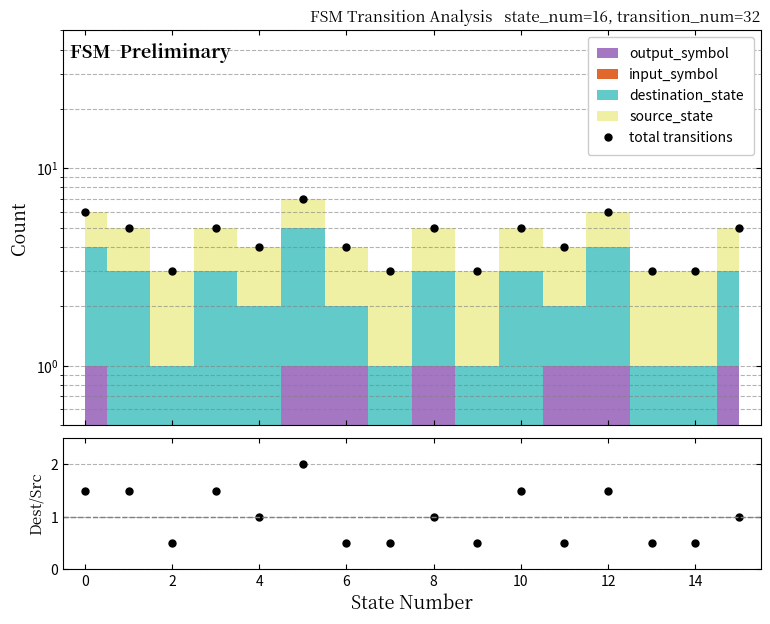

Which series has the largest range (max minus min)?

total transitions